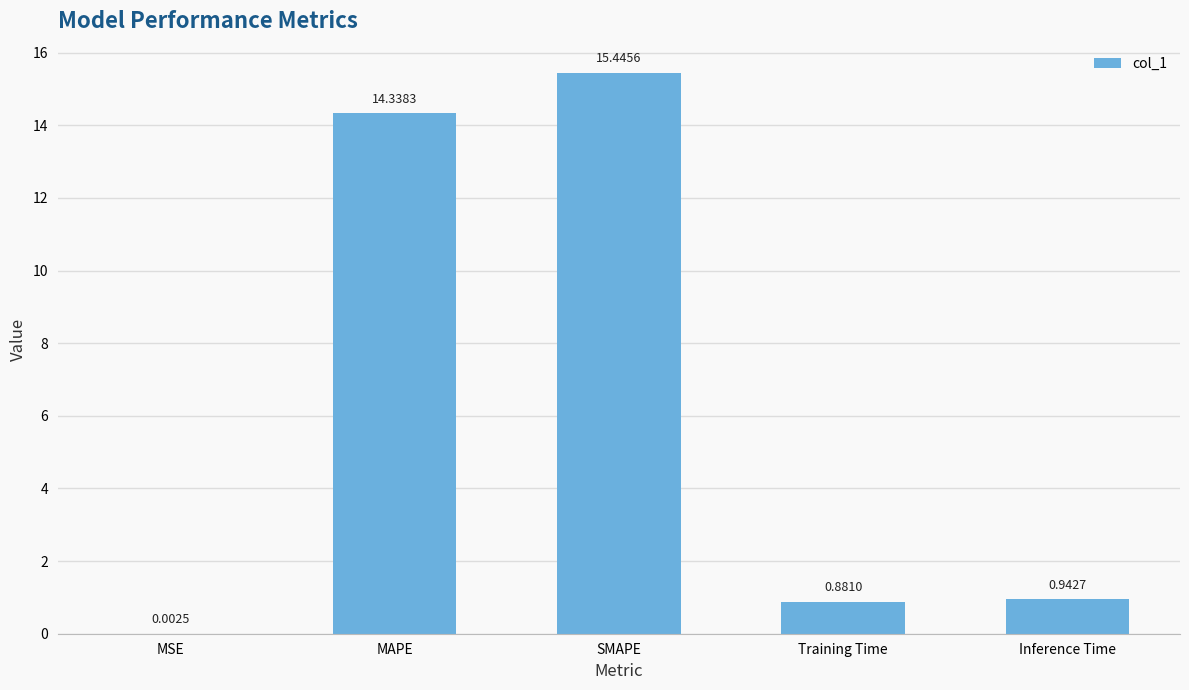

The chart shows a value of 0.2 at Inference Time. True or false?

False